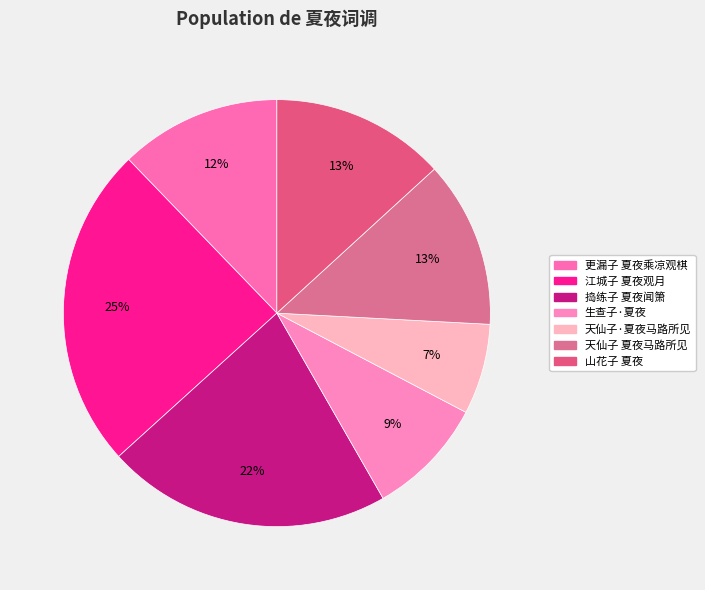

To the nearest percent, what is the difference between the largest and smallest slice percentages?

18%